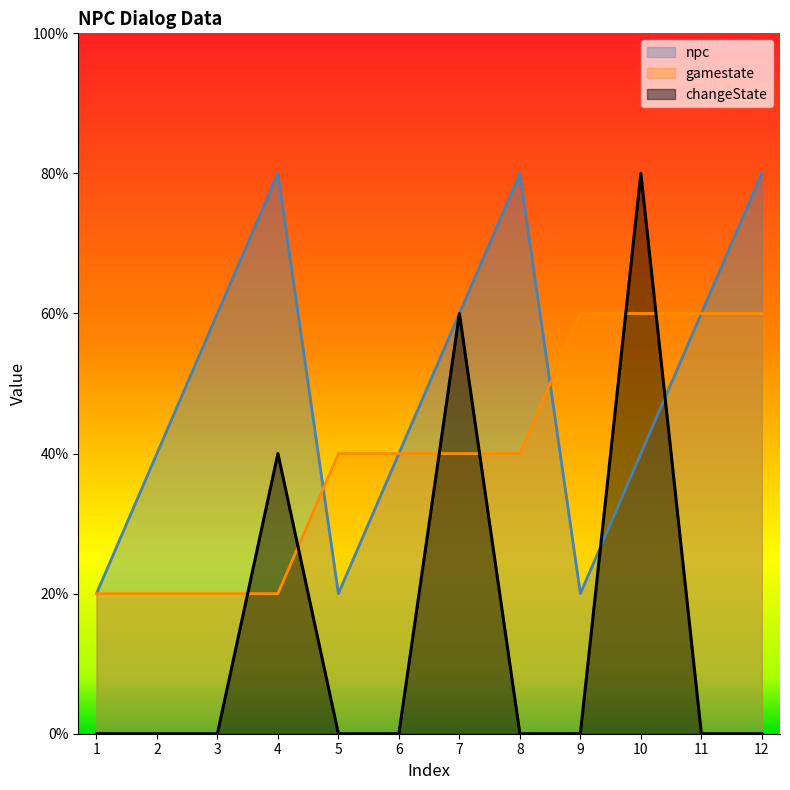

Where does the gamestate series first go above 2?

9